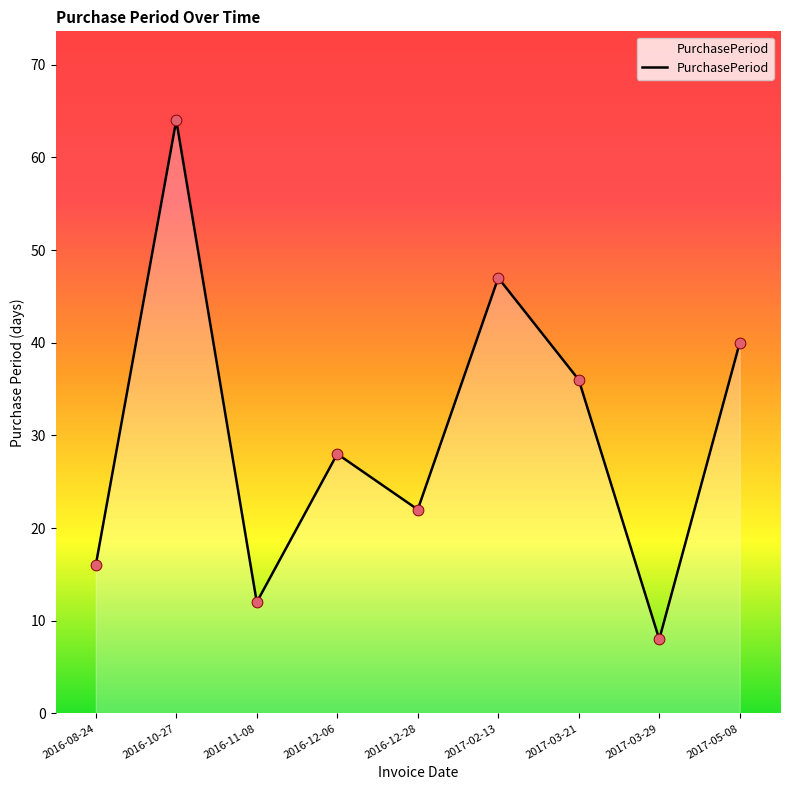

Which has a higher value, 2017-02-13 or 2016-10-27?

2016-10-27